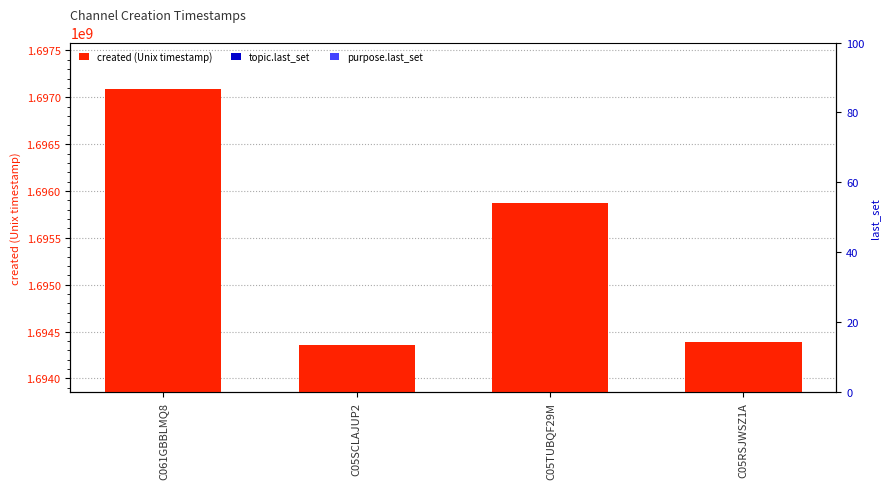

What is the label of the 4th bar from the left?

C05RSJWSZ1A